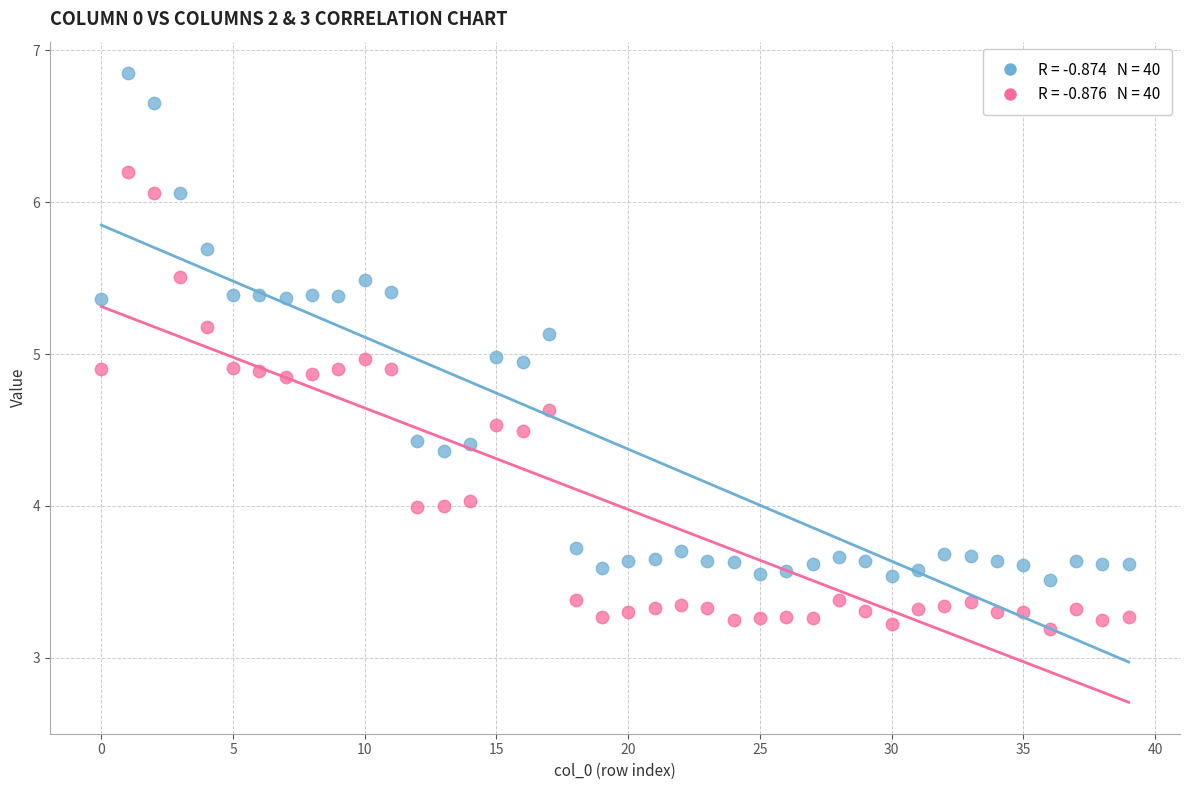

Across all data points, what is the range of Y values (max minus min)?

3.7